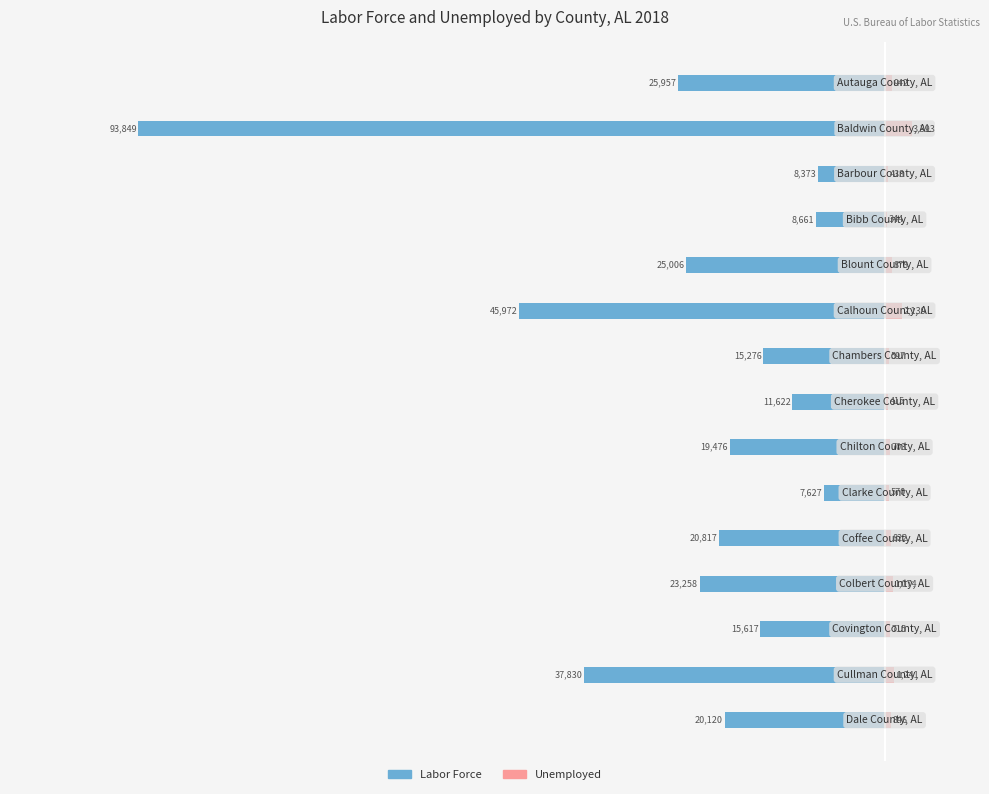

Does the chart contain any negative values?

Yes